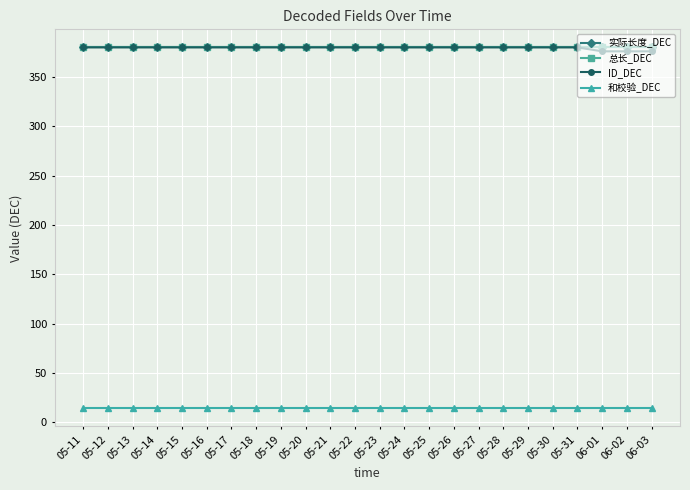

Does the chart have visible grid lines?

Yes